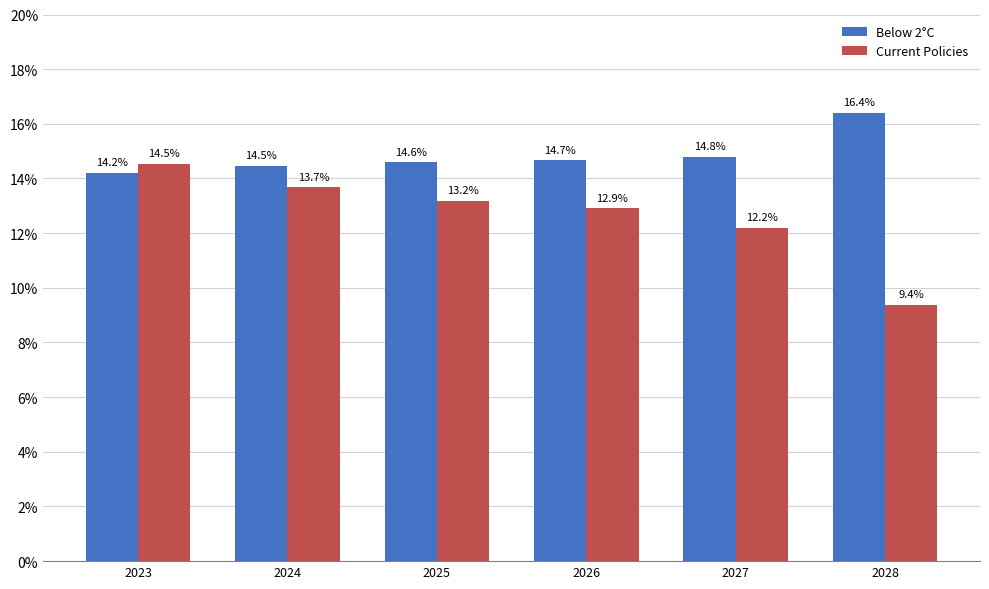

Are the bars grouped side by side (vs. stacked)?

Yes